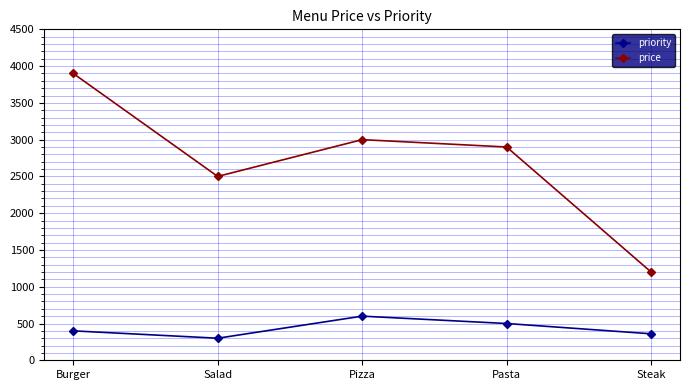

What is the total value across all series at Burger?

4300